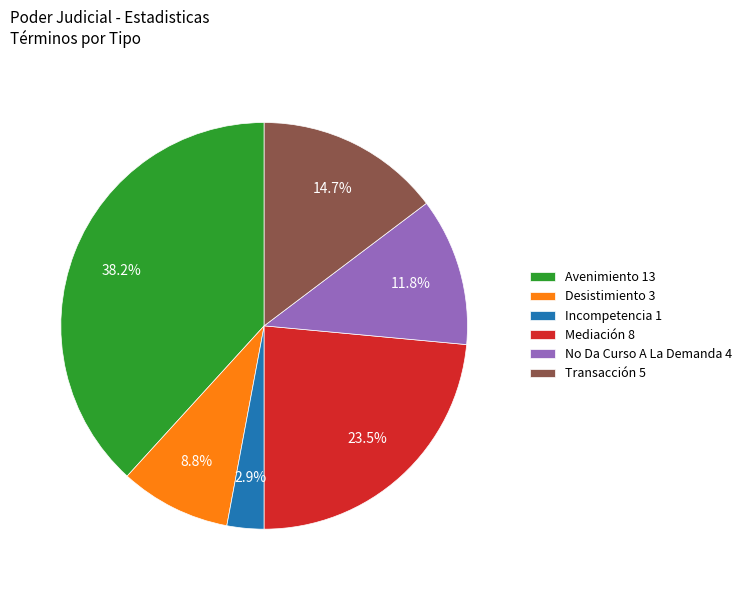

To the nearest percent, what percentage of the pie is No Da Curso A La Demanda?

12%